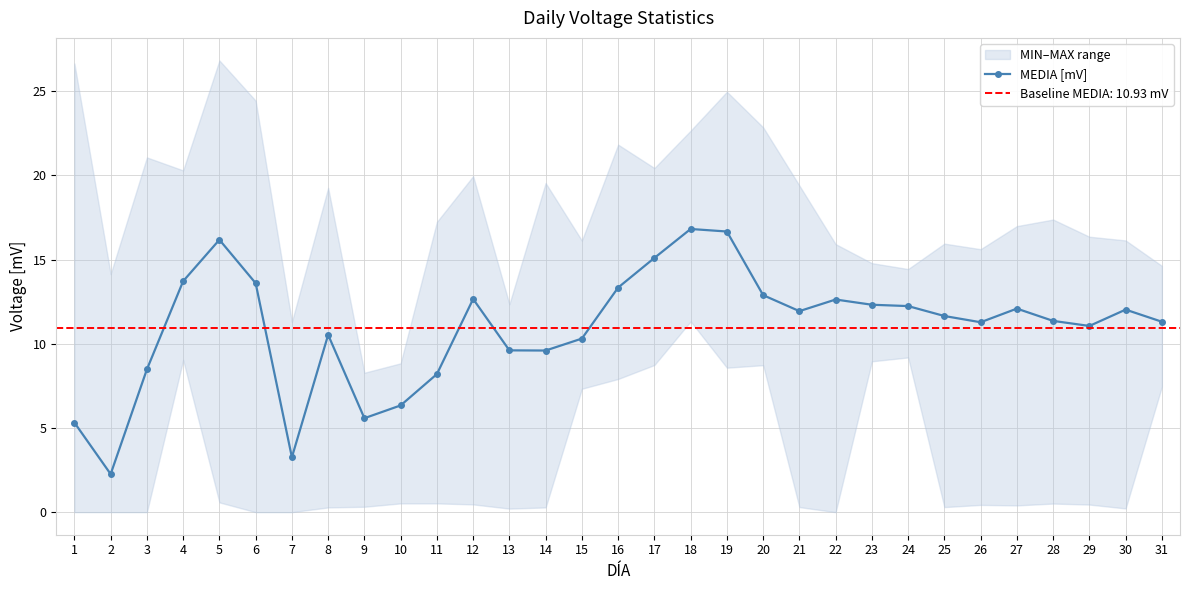

What is the value of the 29th point from the left?

11.1